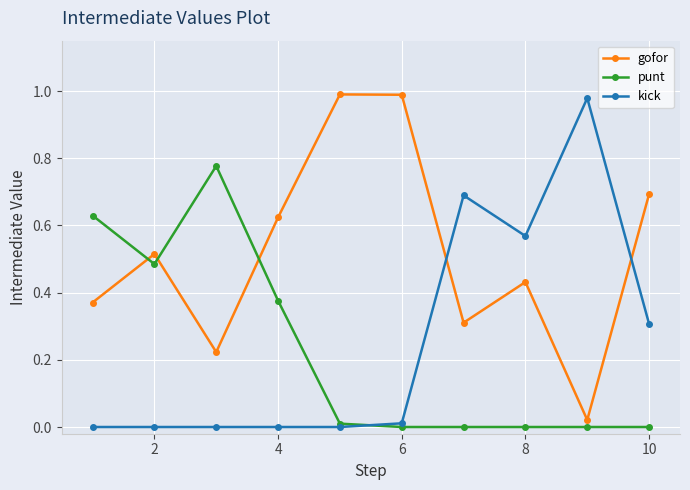

True or false: gofor has more than 1 interior local peaks.

True